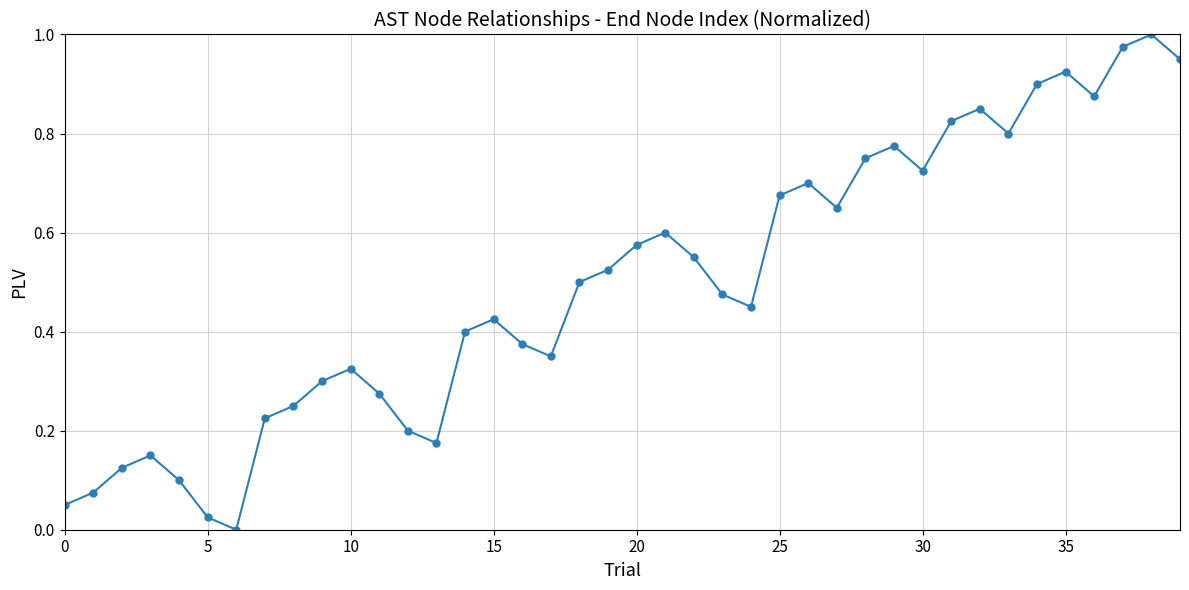

What is the sum of all values?

19.9